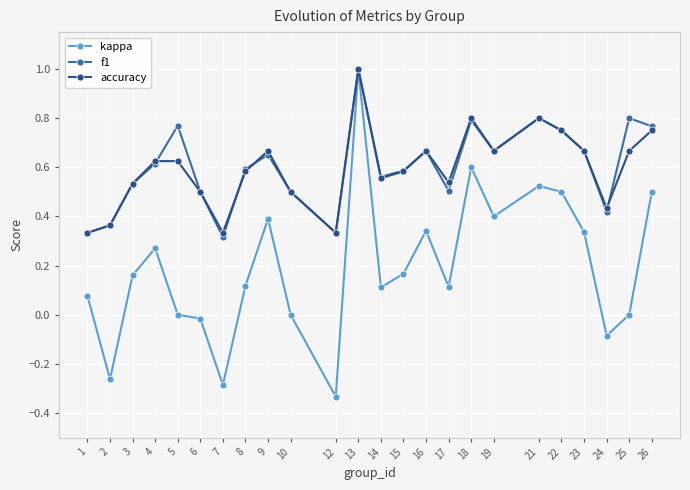

Where is the first local maximum for kappa?

4